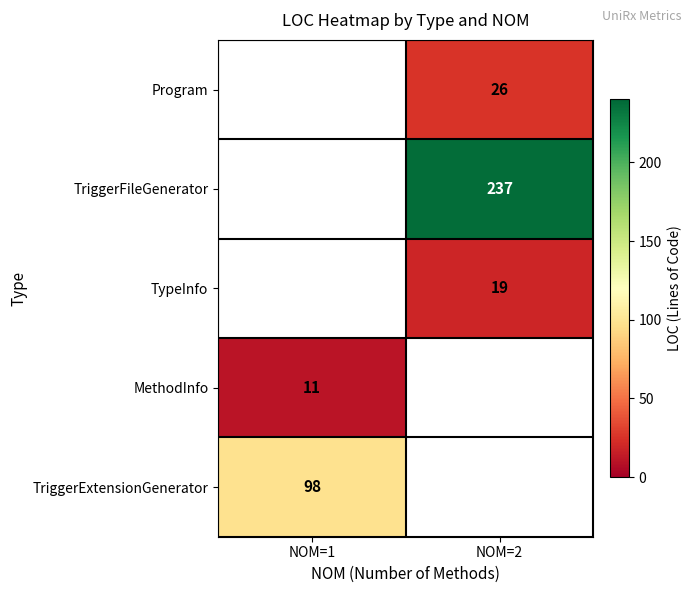

The value of TriggerFileGenerator at NOM=2 is 237. True or false?

True